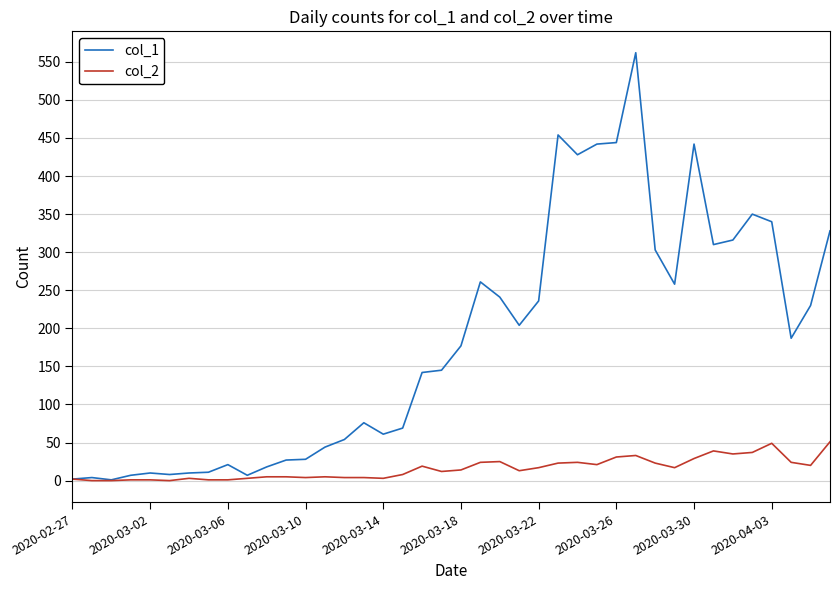

Which series has the largest total across all categories?

col_1